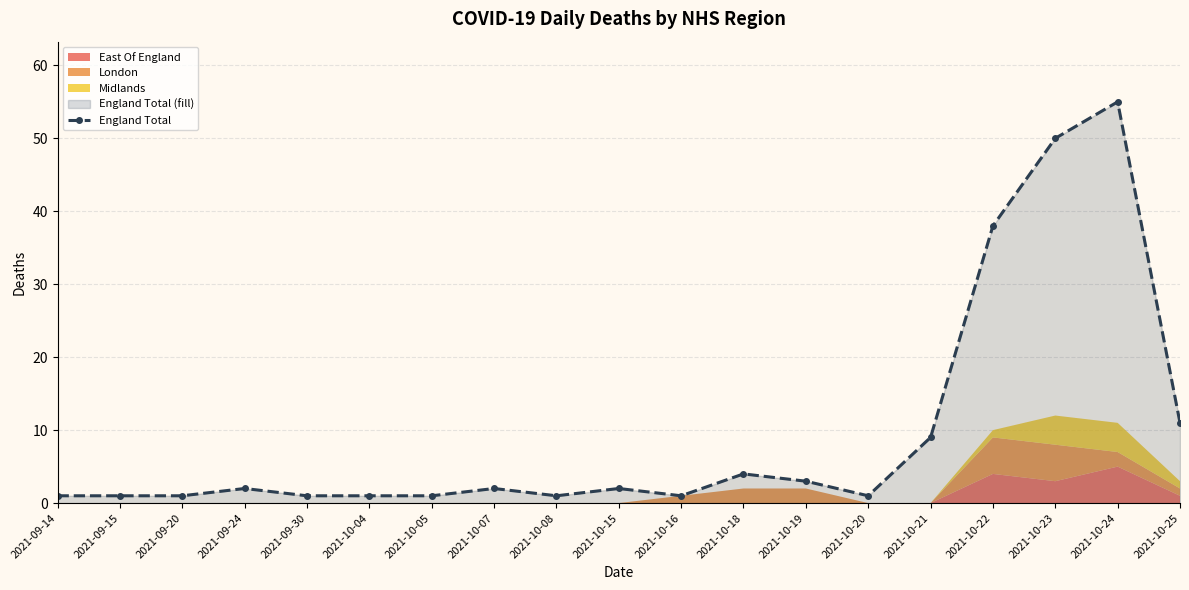

The value at 2021-09-14 is 1. True or false?

True